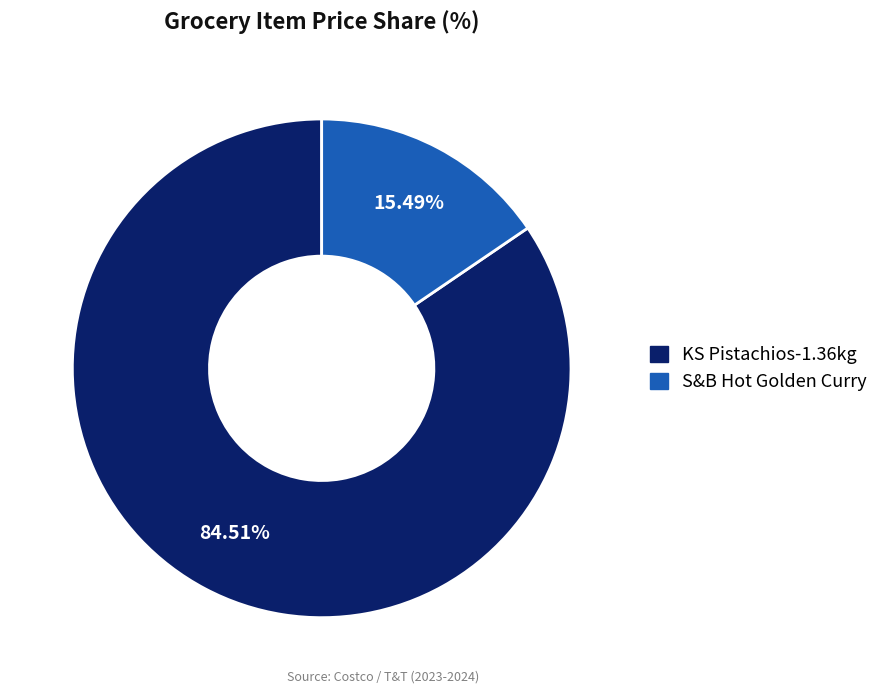

True or false: S&B Hot Golden Curry accounts for 9% of the total.

False